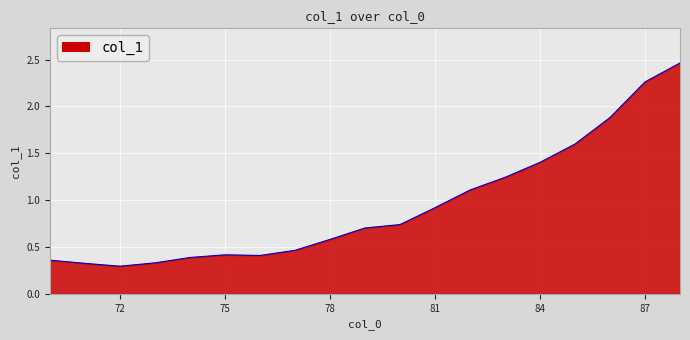

What is the difference between the maximum and minimum values?

2.2